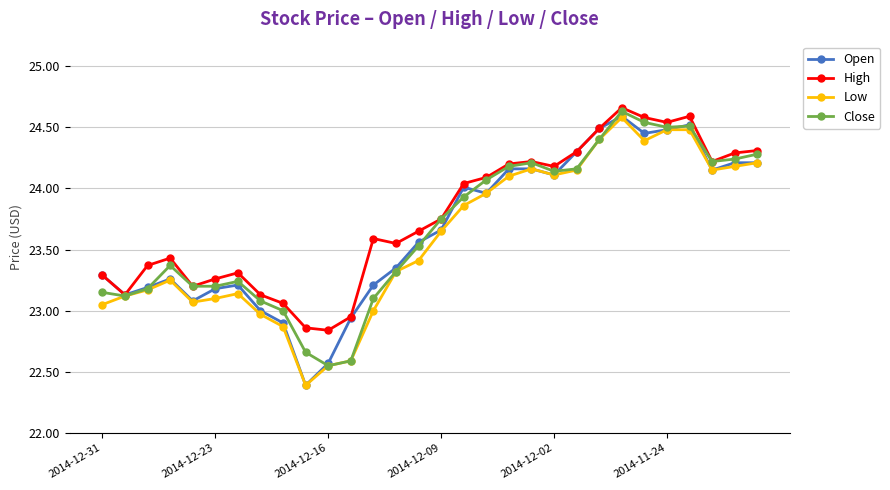

Count the number of data series in this chart.

4